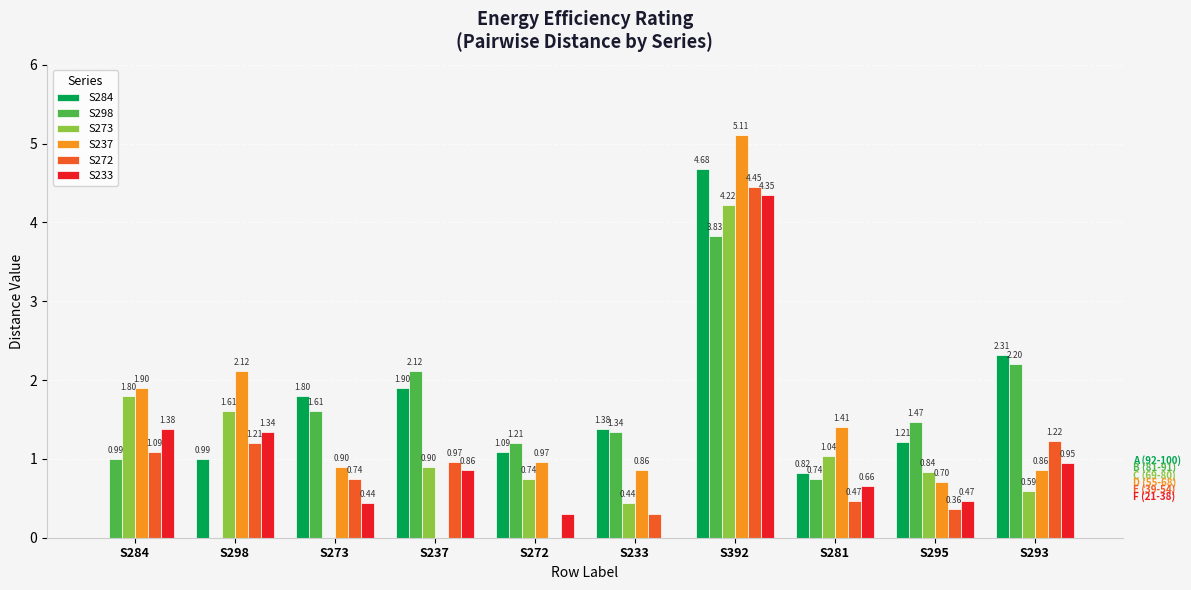

Which series has the largest total across all categories?

S284